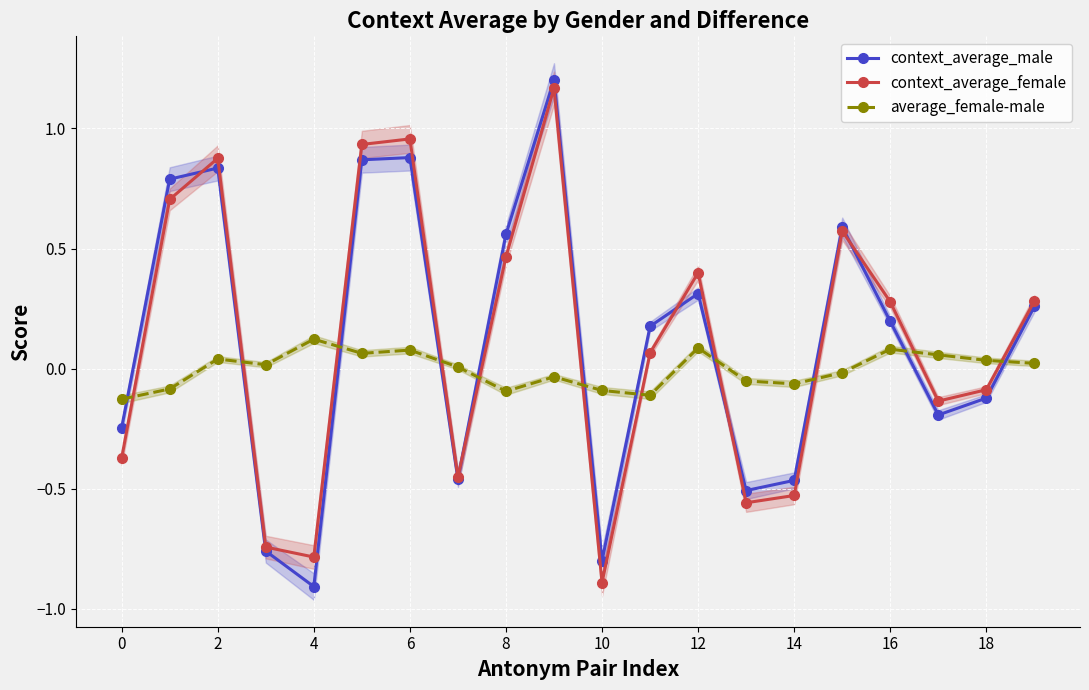

Reading left to right, list all the values displayed in this chart.

context_average_male: -0.2	0.8	0.8	-0.8	-0.9	0.9	0.9	-0.5	0.6	1.2	-0.8	0.2	0.3	-0.5	-0.5	0.6	0.2	-0.2	-0.1	0.3
context_average_female: -0.4	0.7	0.9	-0.7	-0.8	0.9	1.0	-0.5	0.5	1.2	-0.9	0.1	0.4	-0.6	-0.5	0.6	0.3	-0.1	-0.1	0.3
average_female-male: -0.1	-0.1	0.0	0.0	0.1	0.1	0.1	0.0	-0.1	-0.0	-0.1	-0.1	0.1	-0.1	-0.1	-0.0	0.1	0.1	0.0	0.0